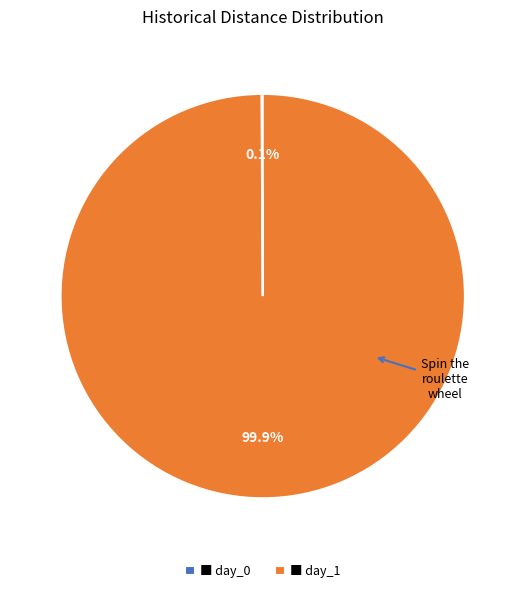

What is the majority slice?

■ day_1